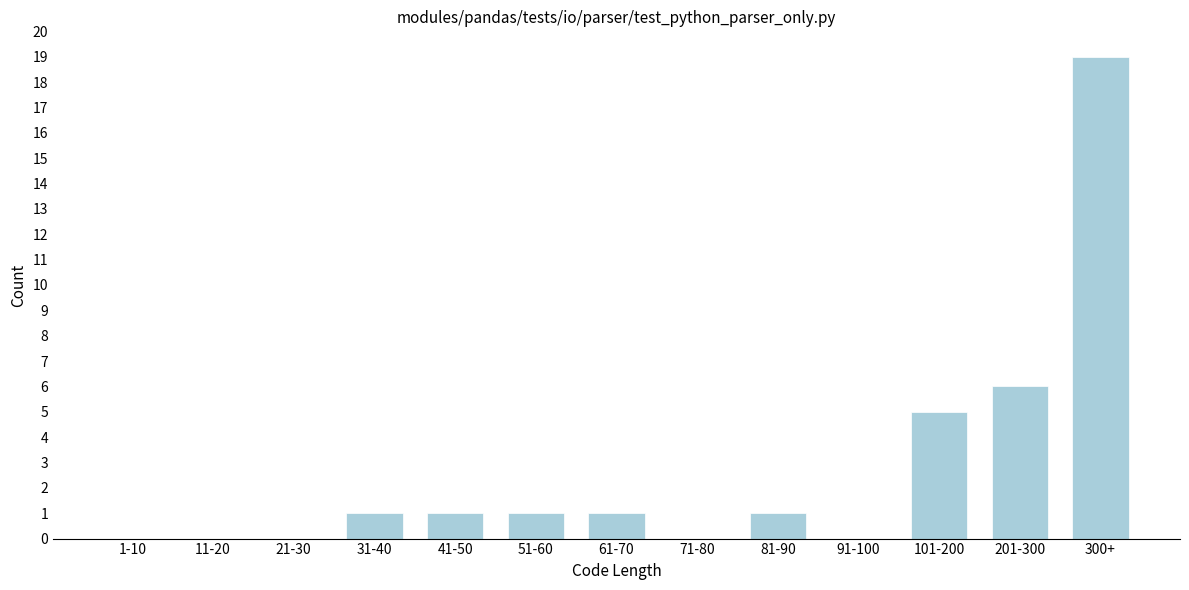

Reading right to left, extract all data points from this chart.

300+=19	201-300=6	101-200=5	91-100=0	81-90=1	71-80=0	61-70=1	51-60=1	41-50=1	31-40=1	21-30=0	11-20=0	1-10=0